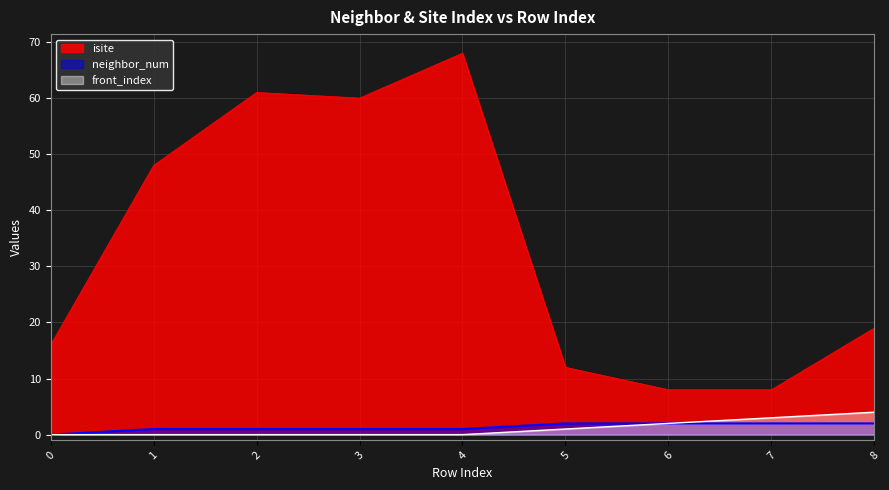

Reading left to right, what are all the values shown in this chart?

isite: 0=16	1=48	2=61	3=60	4=68	5=12	6=8	7=8	8=19
neighbor_num: 0=0	1=1	2=1	3=1	4=1	5=2	6=2	7=2	8=2
front_index: 0=0	1=0	2=0	3=0	4=0	5=1	6=2	7=3	8=4